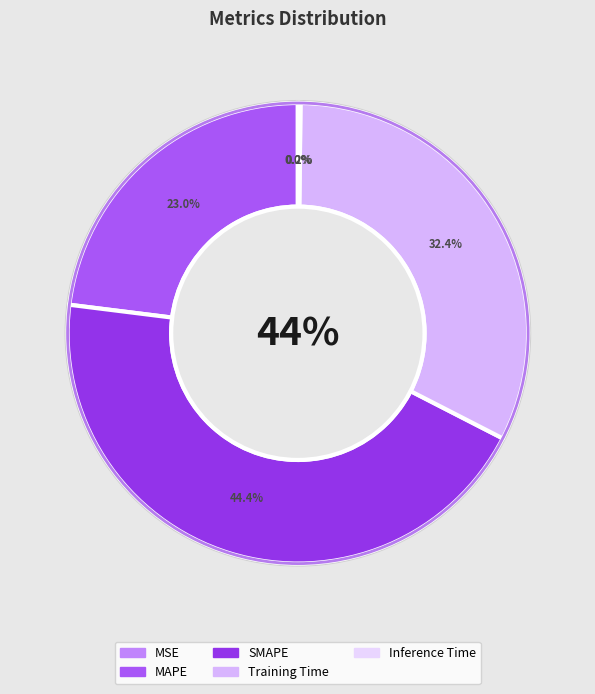

How many segments does this pie chart have?

5